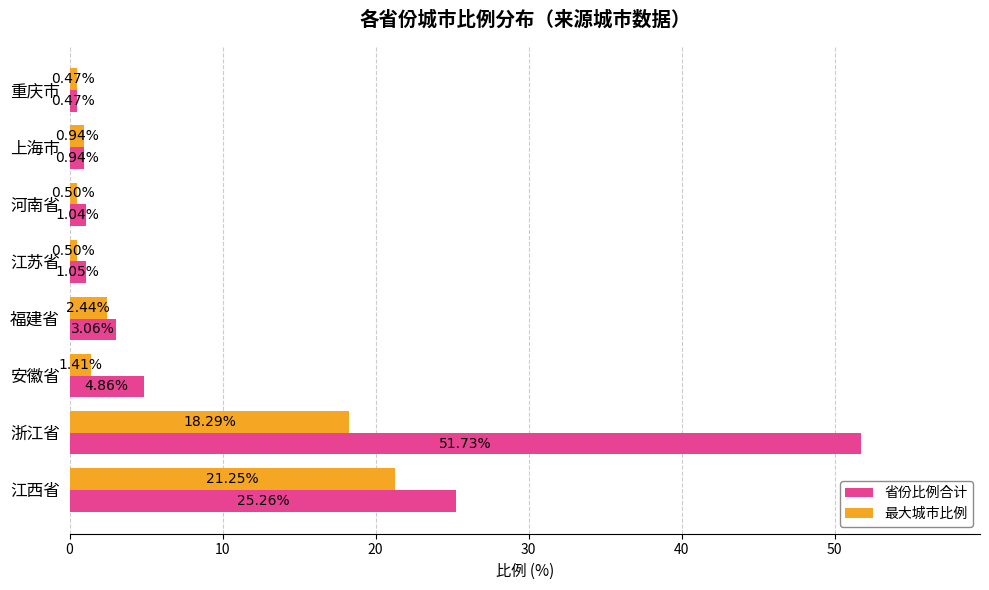

At which category does the chart reach its peak across all series?

浙江省